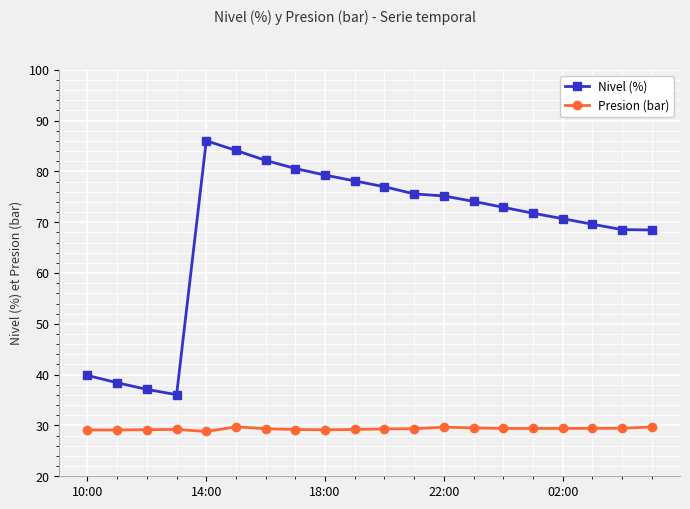

What is the average value of the Presion (bar) series?

29.3